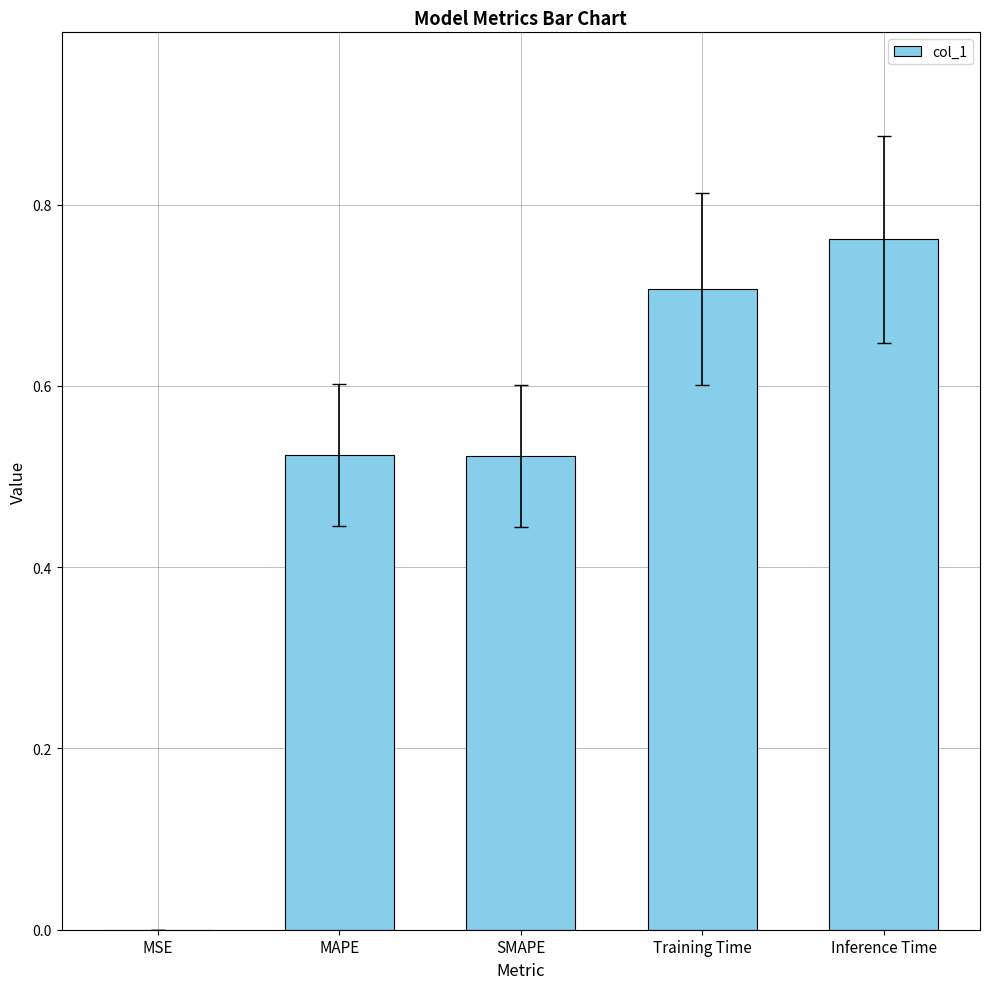

Between Inference Time and Training Time, which is larger?

Inference Time